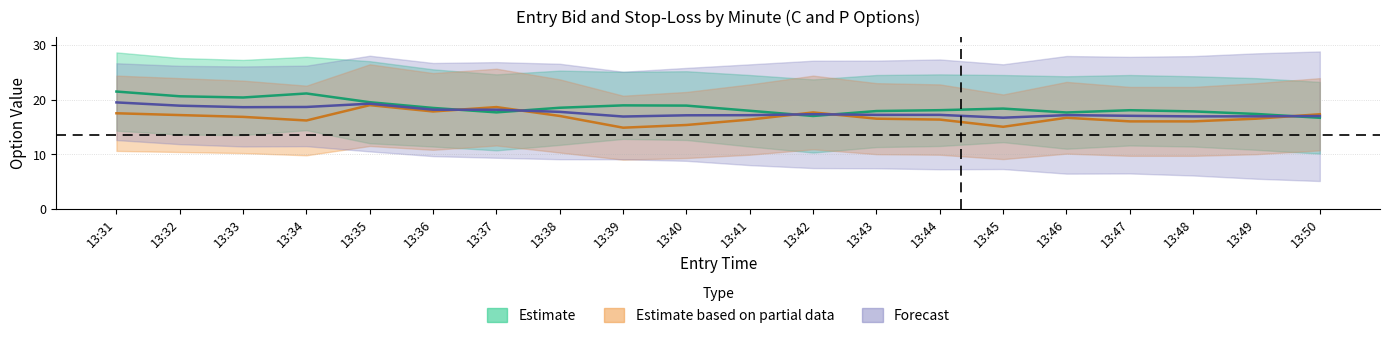

Does the chart display data point markers on the line(s)?

No